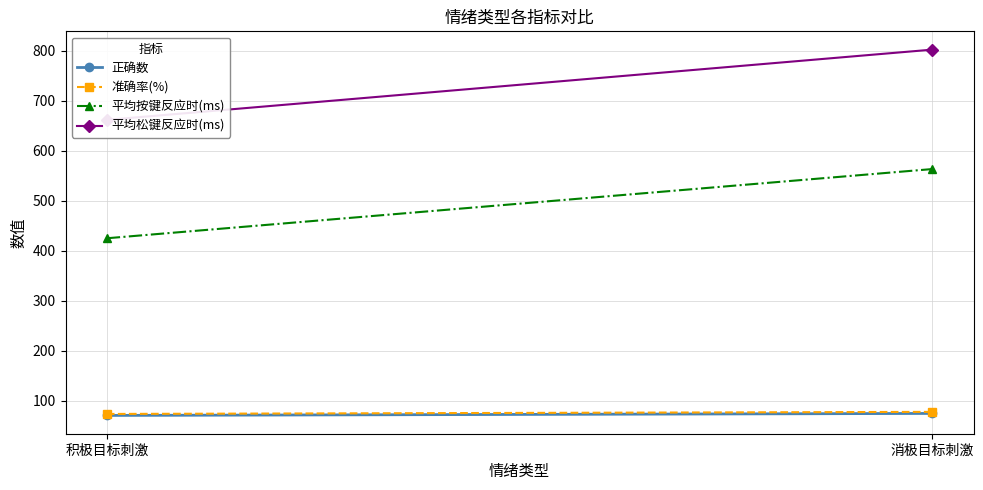

What is the difference between the 准确率(%) values at 消极目标刺激 and 积极目标刺激?

4.2